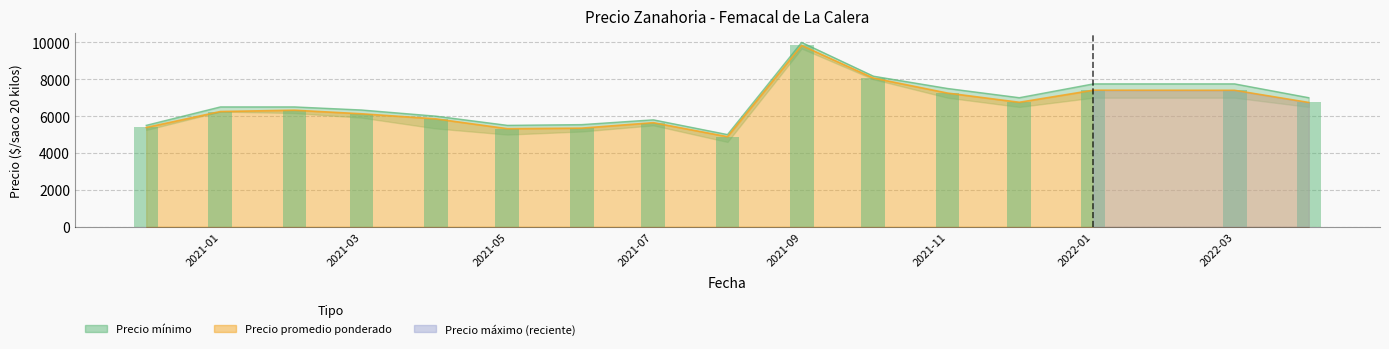

Count the number of categories in the chart.

16